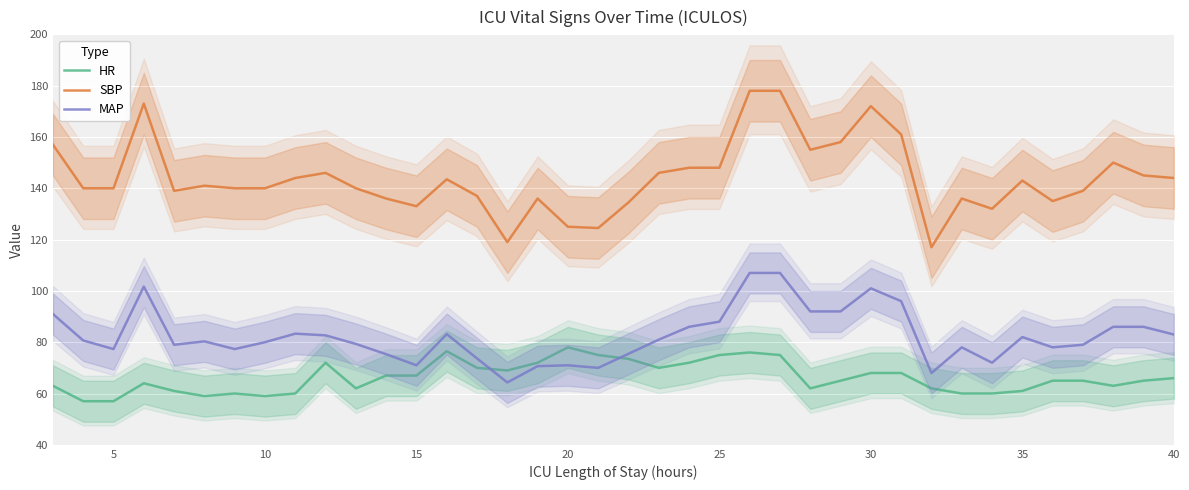

True or false: HR and SBP intersect in this chart.

False